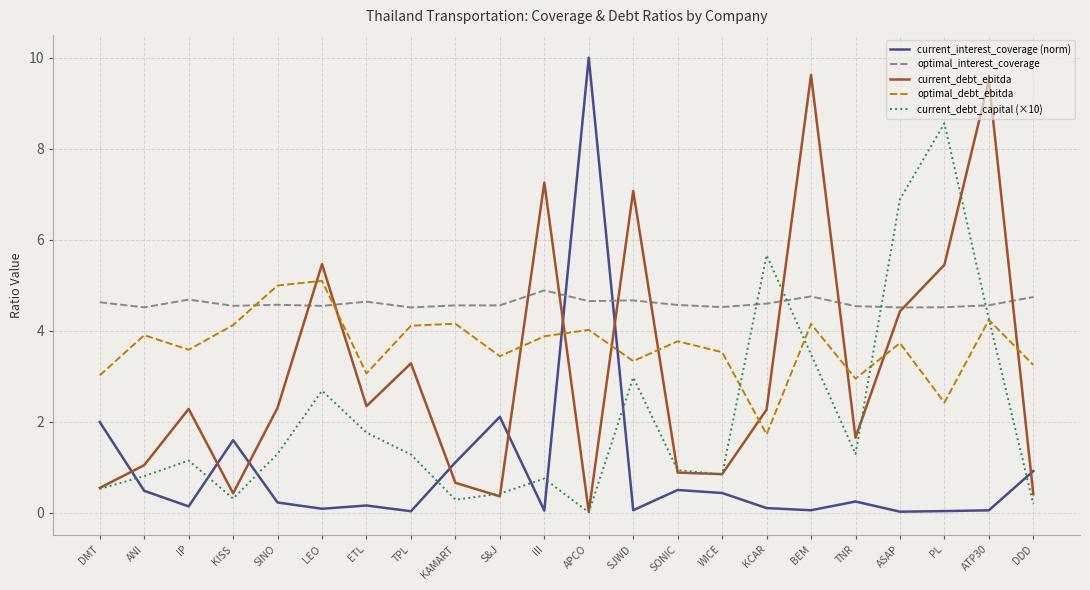

What position from the left is KCAR?

16